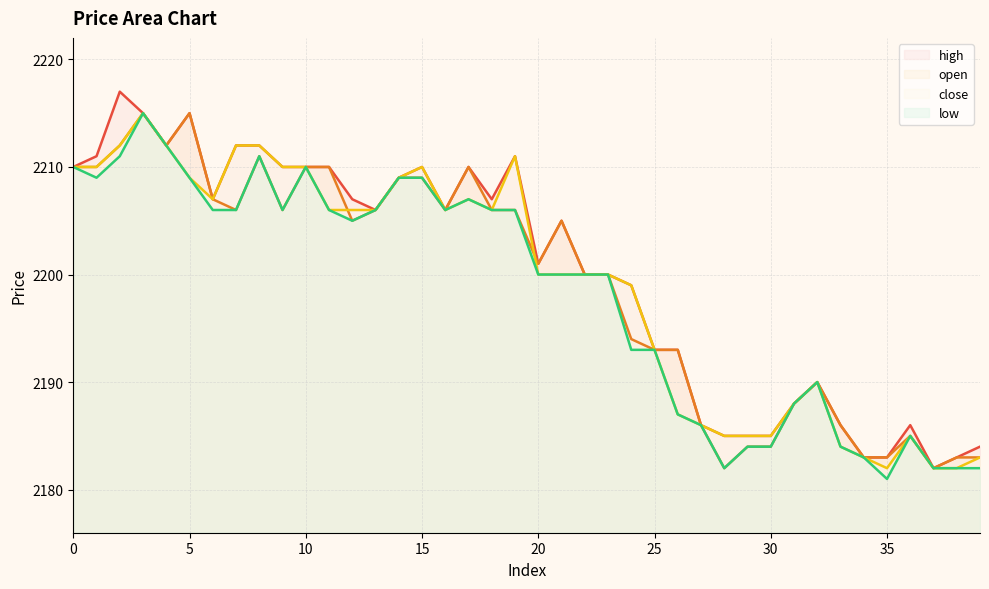

What is the highest value of the open series?

2215